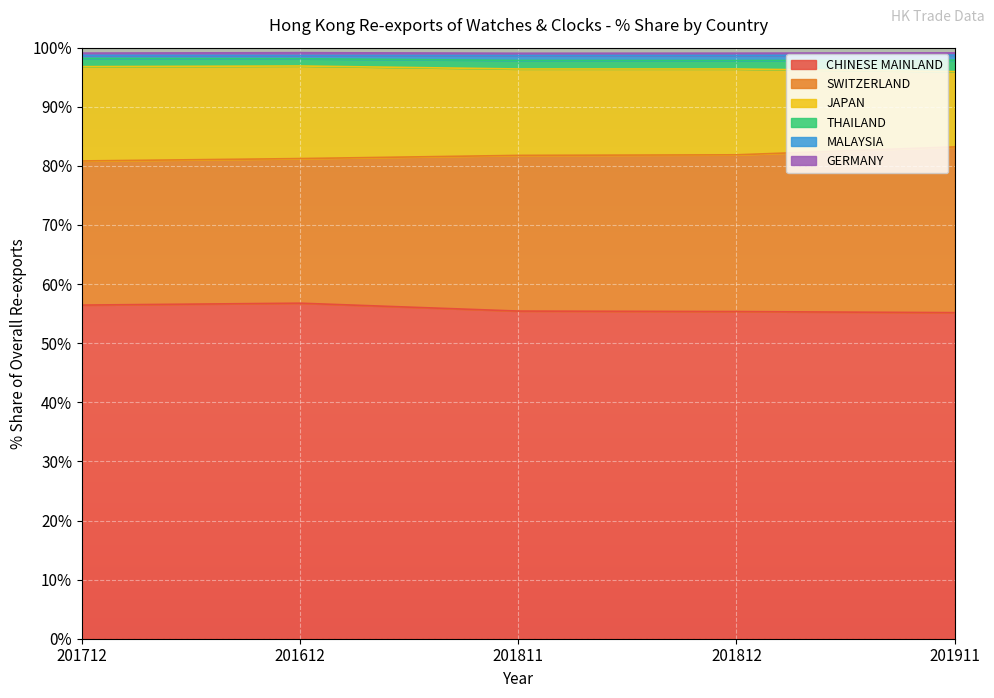

Which has a higher value, 201812 or 201612?

201612